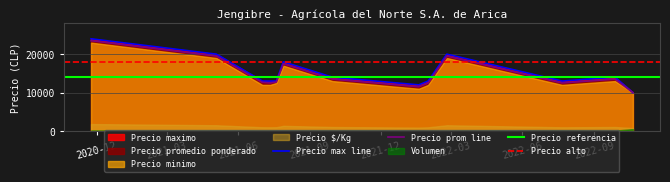

Reading left to right, list all the values displayed in this chart.

Precio promedio ponderado: 23500	19500	12667	12500	12750	17500	13500	11500	12500	19500	12500	13500	10000
Precio maximo: 24000	20000	13000	13000	13000	18000	14000	12000	13000	20000	13000	14000	10000
Precio minimo: 23000	19000	12000	12000	12500	17000	13000	11000	12000	19000	12000	13000	10000
Precio $/Kg: 1808	1500	974	962	981	1346	1038	885	962	1500	962	1038	769
Volumen: 100	160	120	120	140	160	140	160	120	120	200	100	500